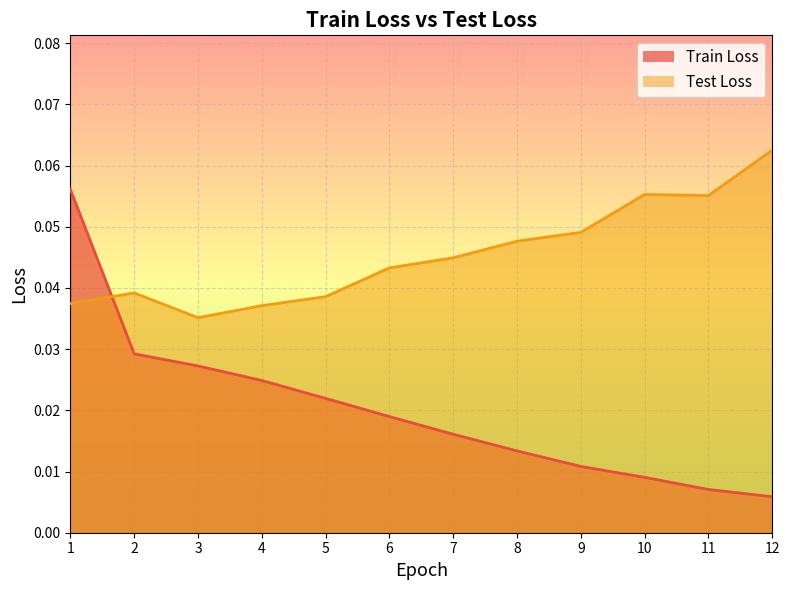

The value of Test Loss at 1 is 0.1. True or false?

False